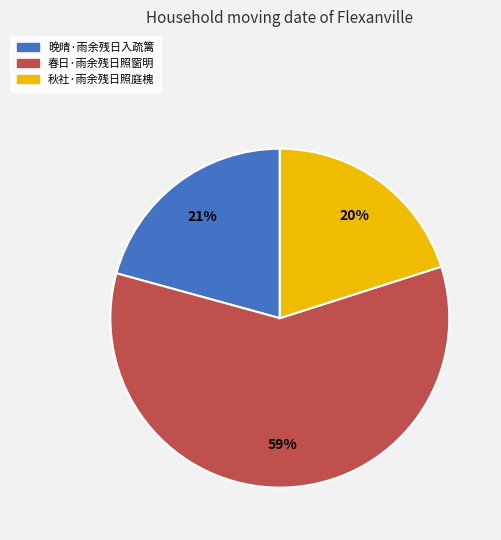

Which has a higher value, 晚晴·雨余残日入疏篱 or 秋社·雨余残日照庭槐?

晚晴·雨余残日入疏篱